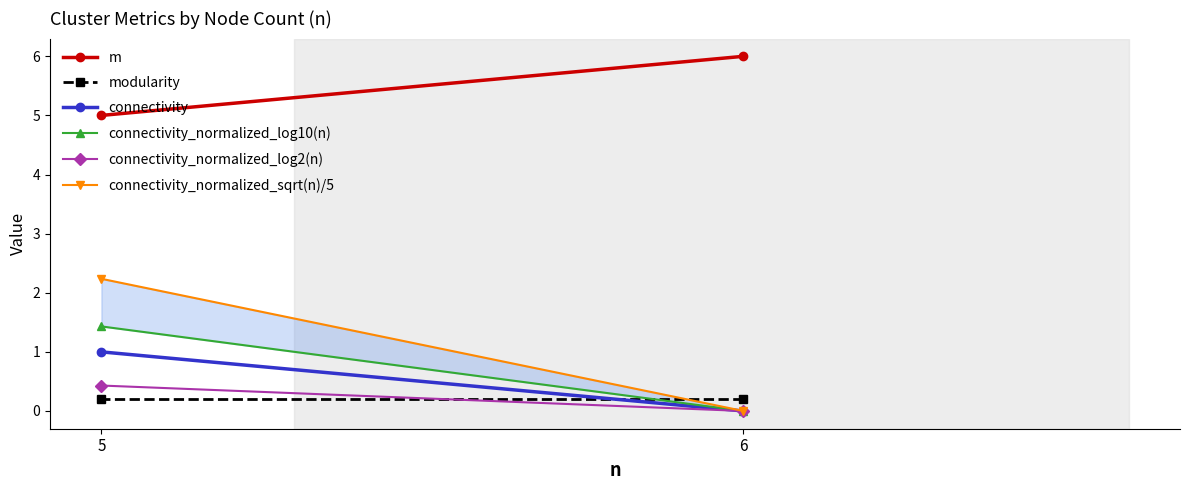

Count the number of categories in the chart.

2